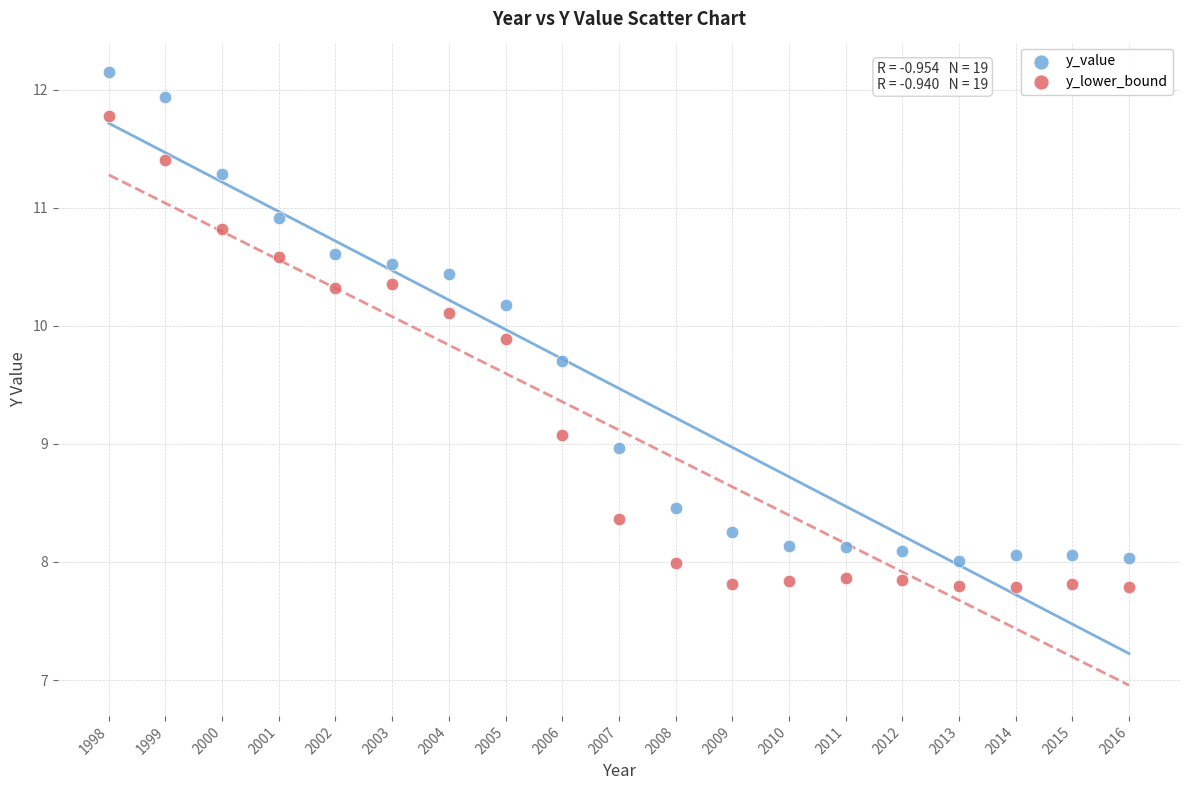

Across all data points, what is the range of X values (max minus min)?

18.0